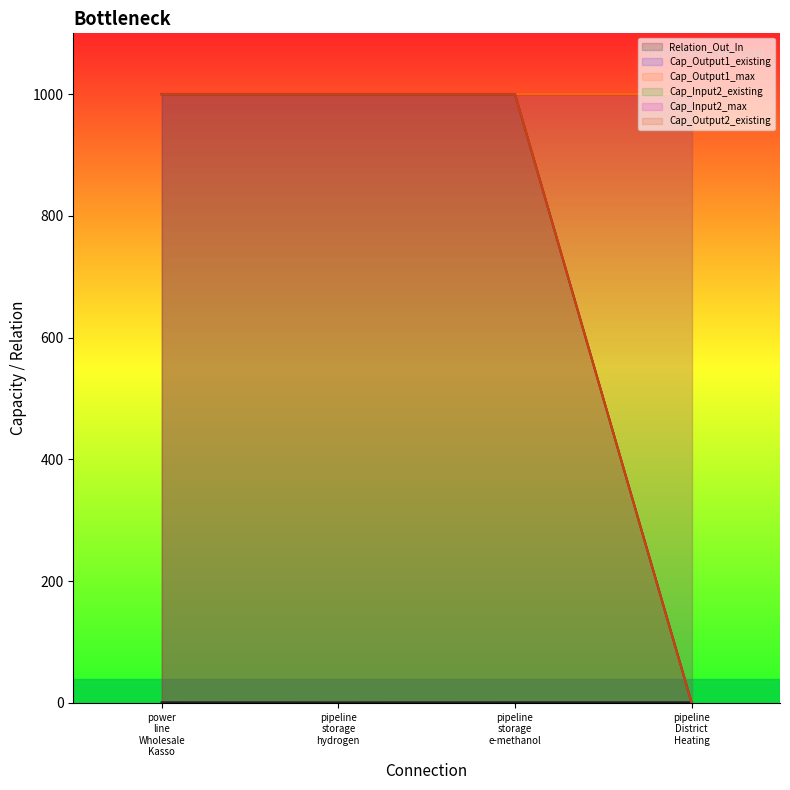

What is the difference between the maximum and minimum values in the Cap_Input2_max series?

1000.0